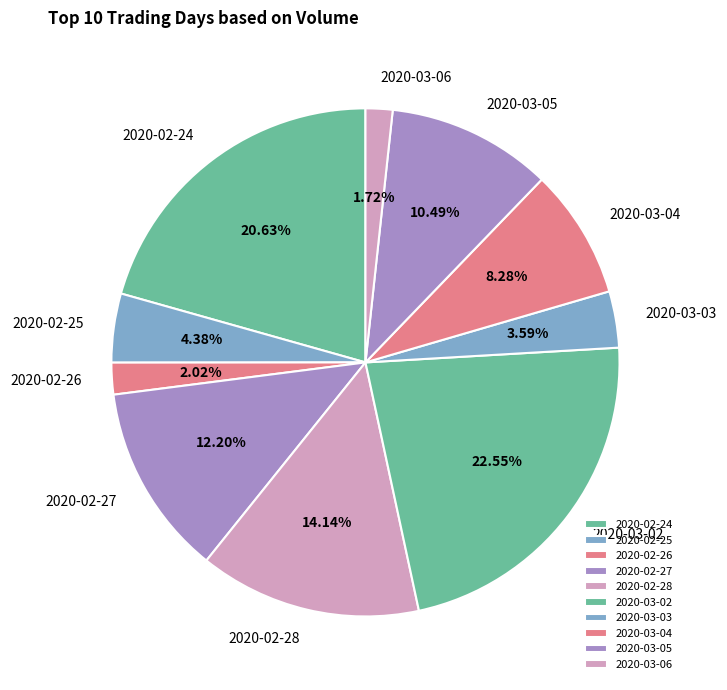

To the nearest percent, what is the difference between the 2020-03-04 and 2020-02-25 slice percentages?

4%